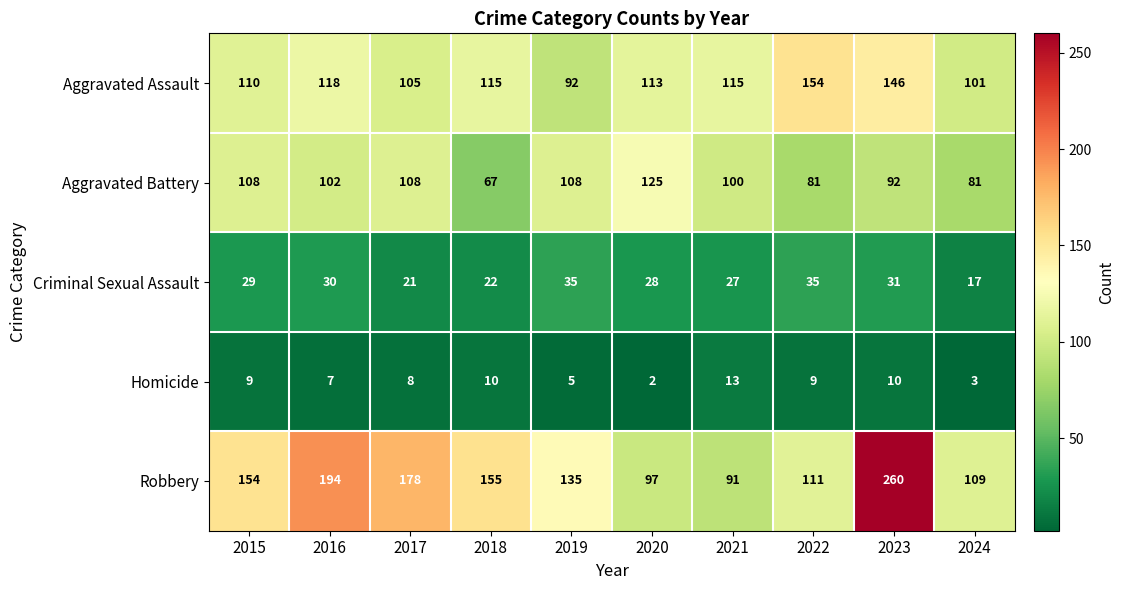

What value does the Robbery series have at 2021, to the nearest 50?

100